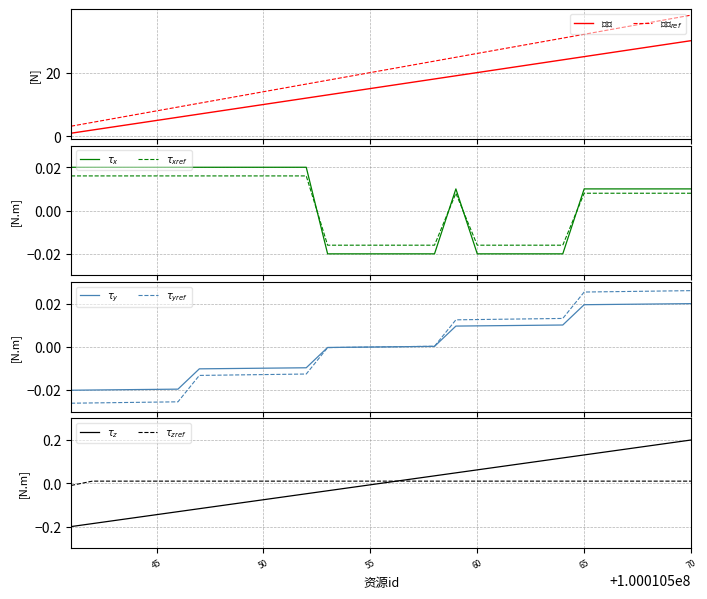

Between 100010570 and 100010563, which is larger?

100010570